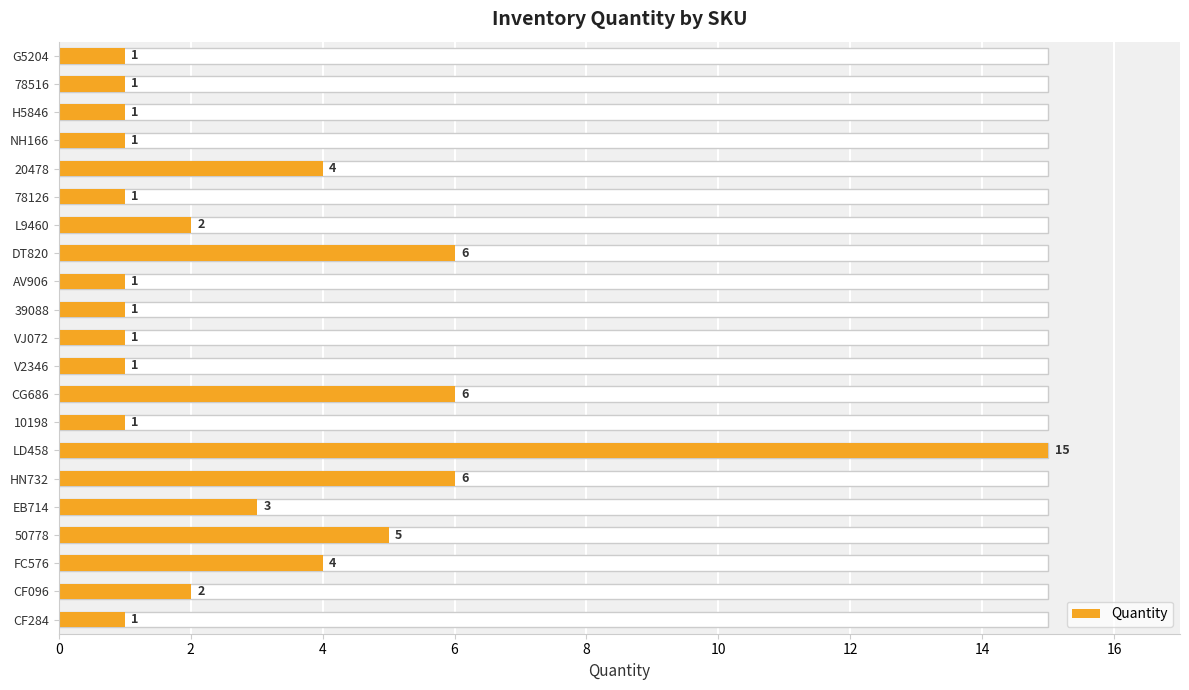

What is the greatest value displayed?

15